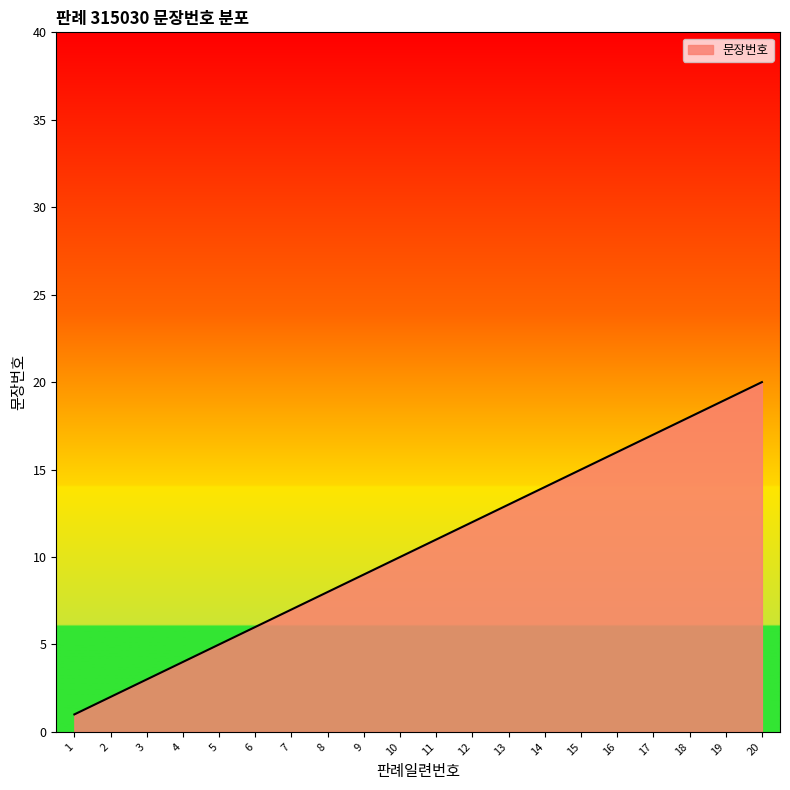

True or false: the data has more than 1 interior local peaks.

False